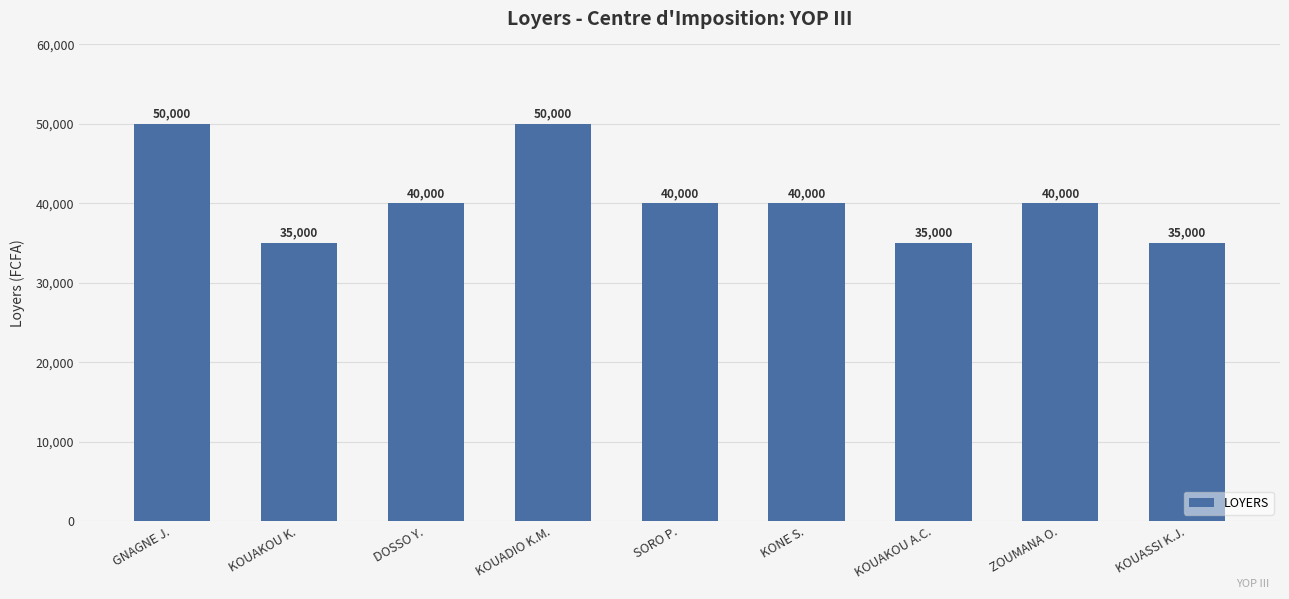

Reading left to right, list all the values displayed in this chart.

50000	35000	40000	50000	40000	40000	35000	40000	35000